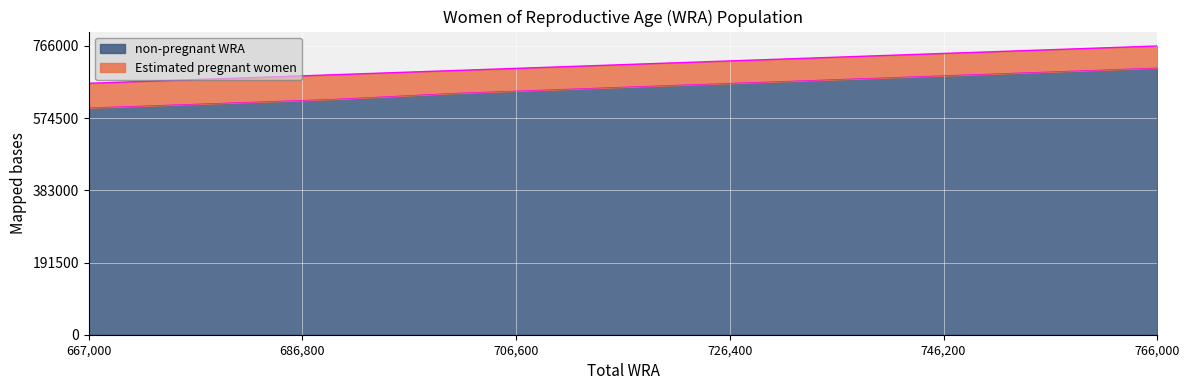

Where is the data nearest to the value 654804?

710000